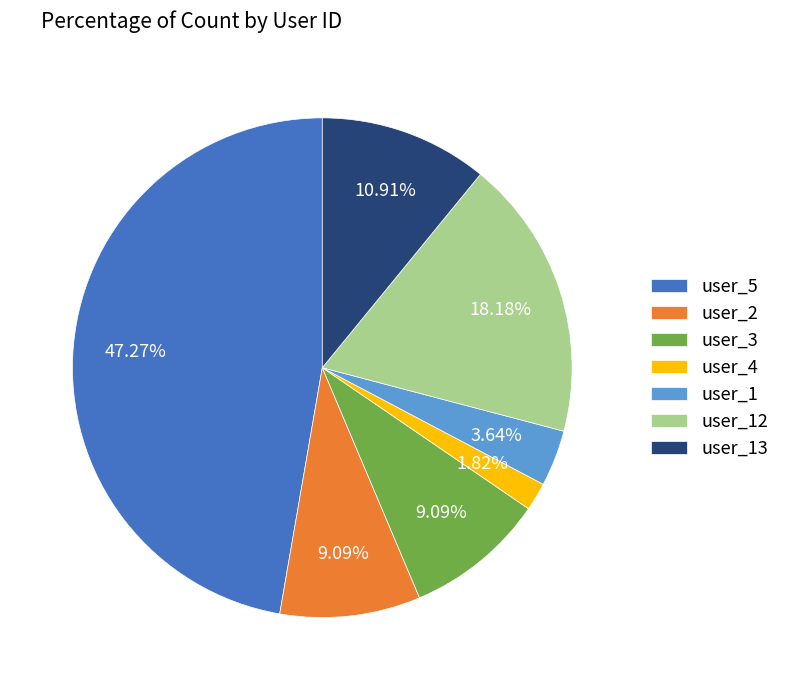

Between user_13 and user_3, which is larger?

user_13